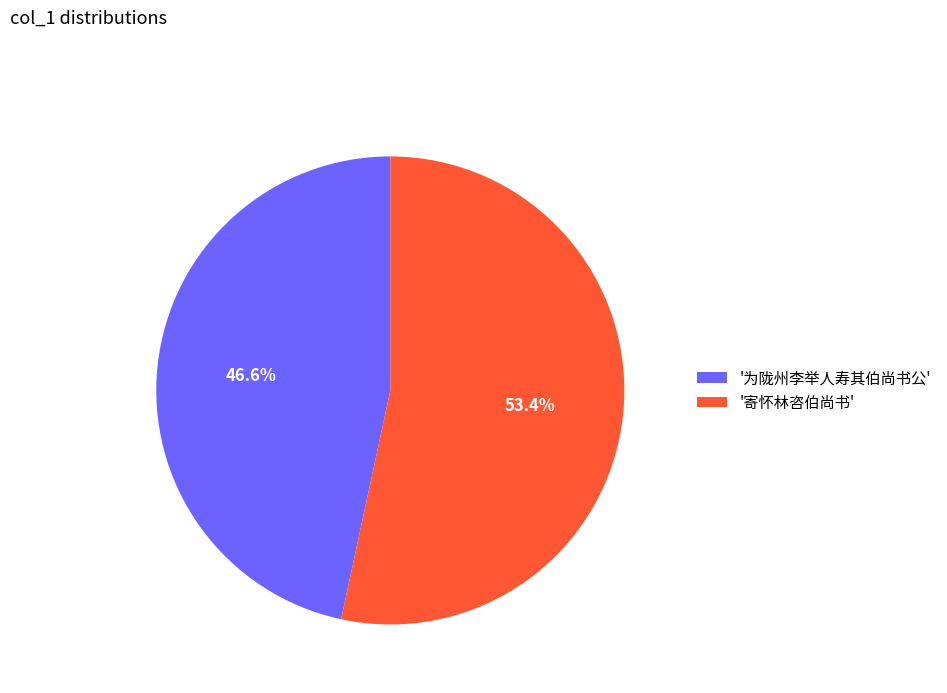

Which slice is the smallest?

'为陇州李举人寿其伯尚书公'